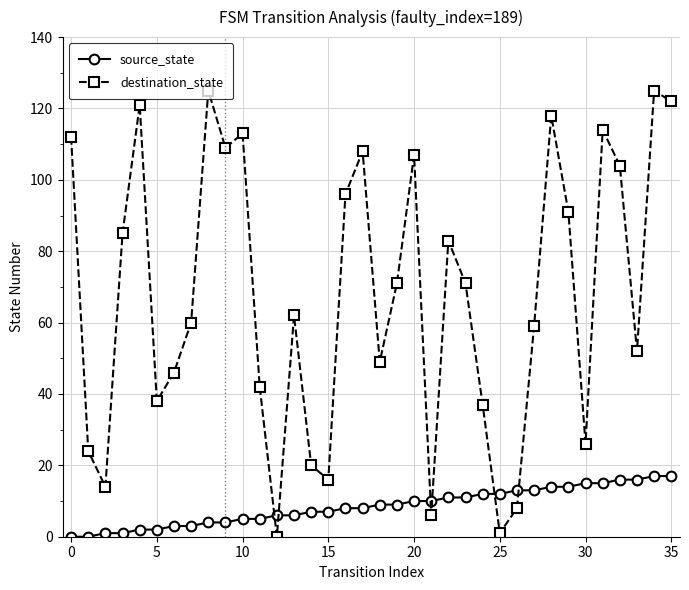

What is the difference between the maximum and minimum values in the source_state series?

17